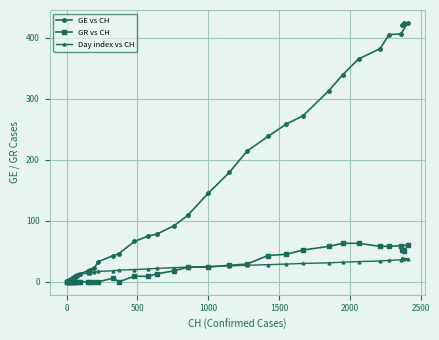

Is it true that GR vs CH equals 34 at 0?

False